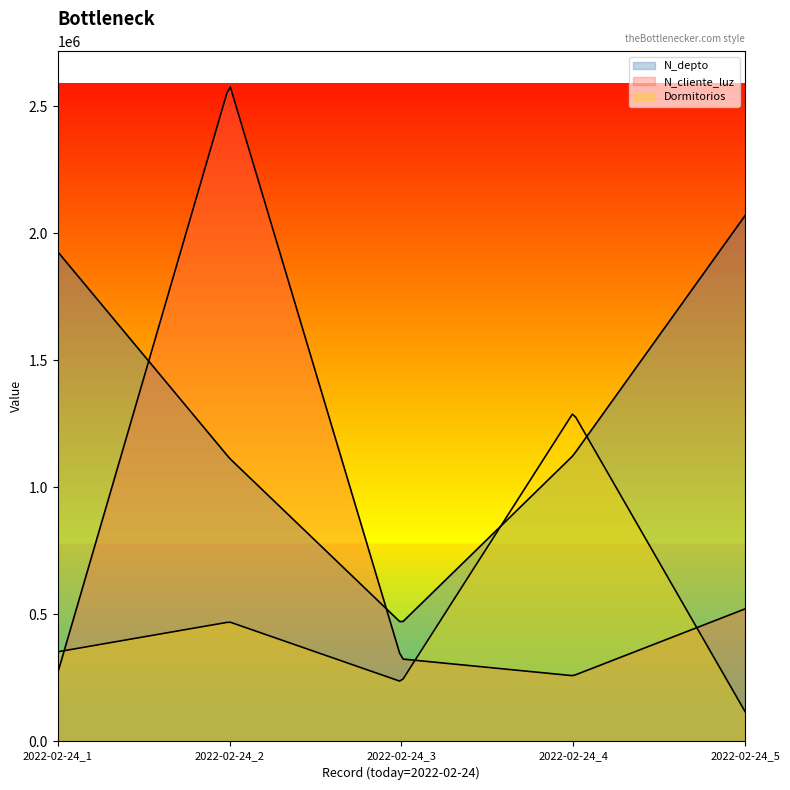

How many lines are shown in the chart?

3